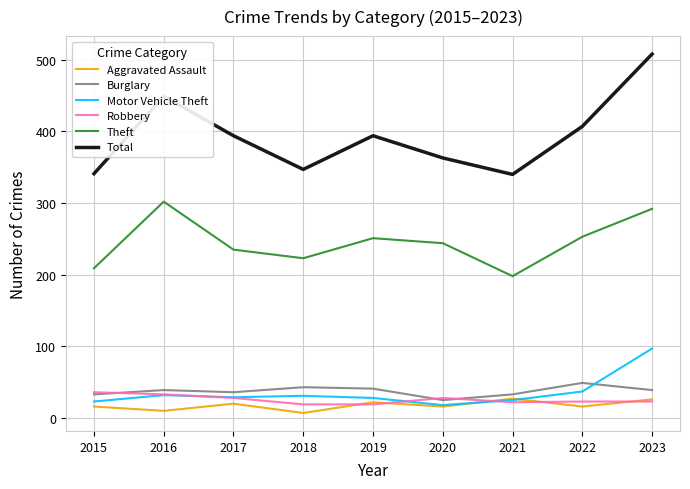

What is the difference between the maximum and minimum values in the Aggravated Assault series?

20